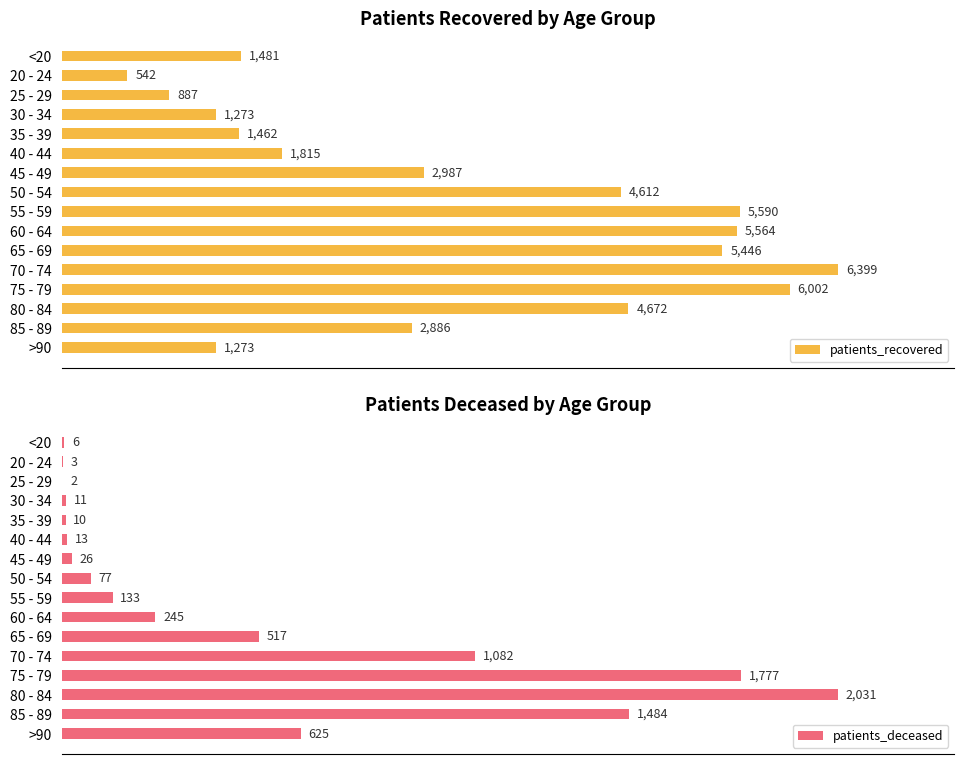

Reading right to left, list all the values displayed in this chart.

patients_recovered: 1273	2886	4672	6002	6399	5446	5564	5590	4612	2987	1815	1462	1273	887	542	1481
patients_deceased: 625	1484	2031	1777	1082	517	245	133	77	26	13	10	11	2	3	6